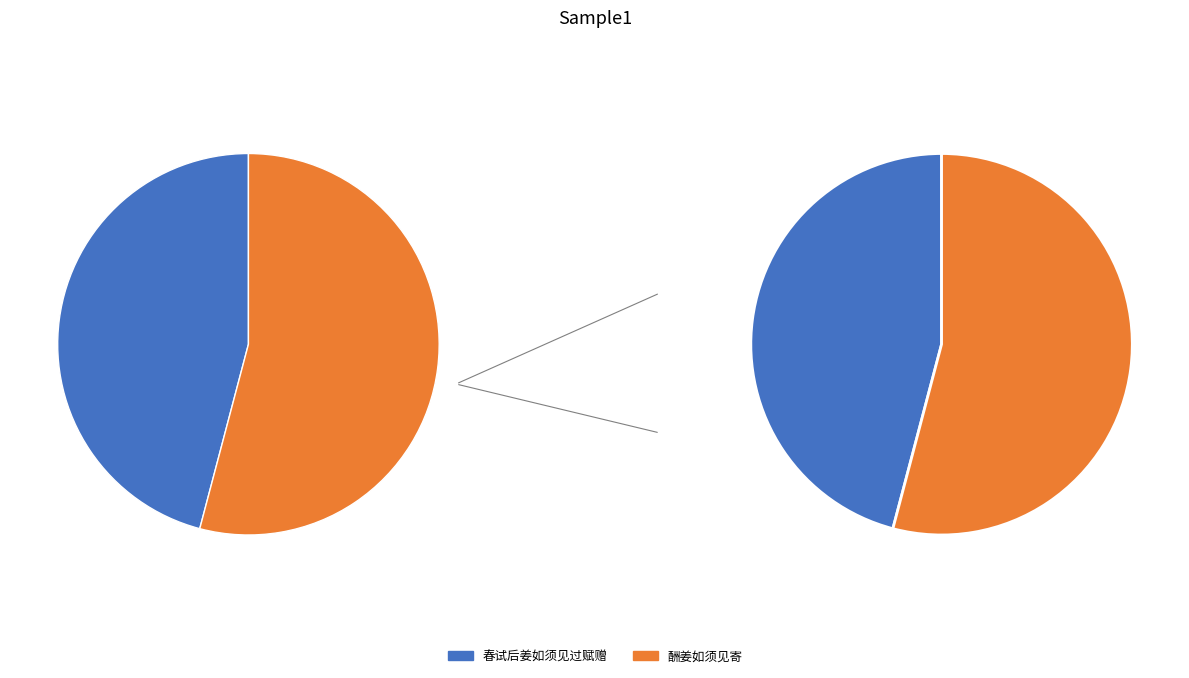

Which category has the smallest portion of the pie?

春试后姜如须见过赋赠